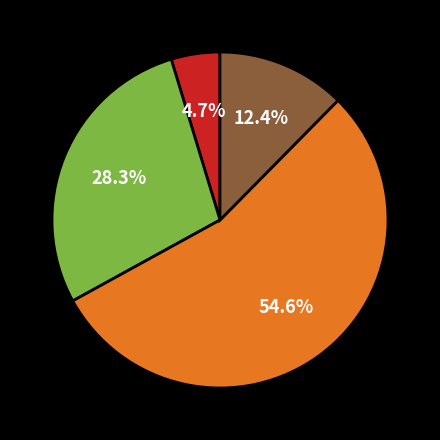

Does any single category account for the majority?

Yes